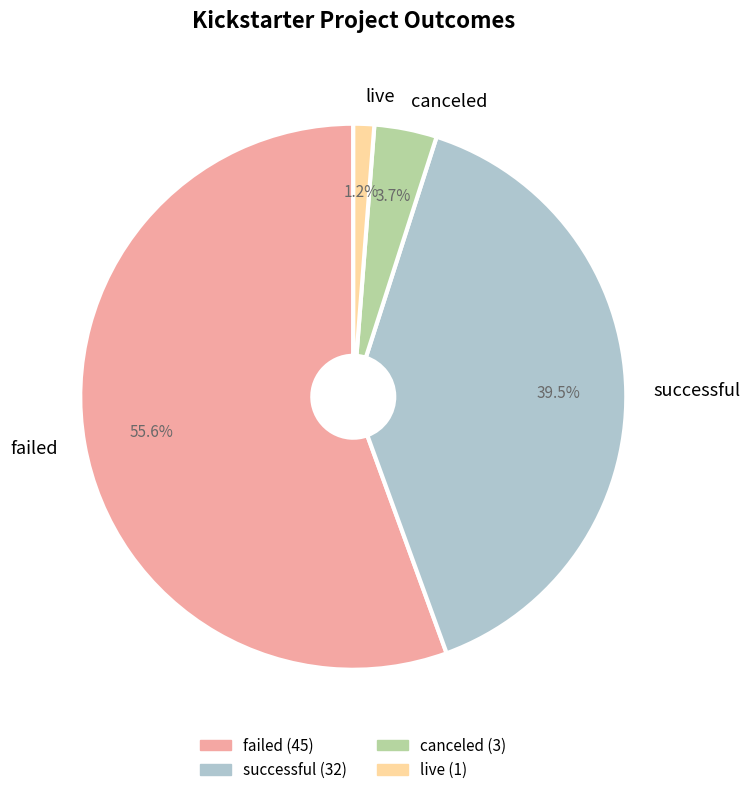

Is there a majority slice in this chart?

Yes